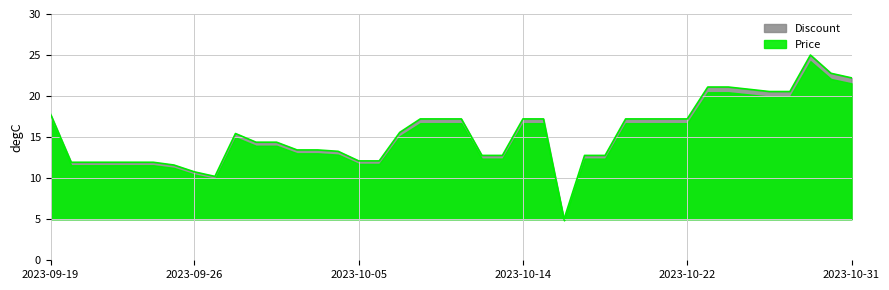

How many lines are shown in the chart?

1